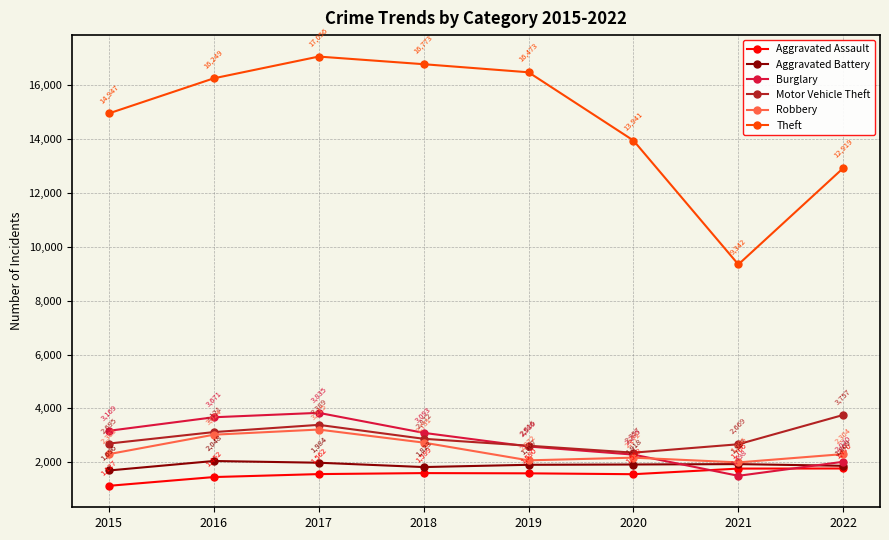

At which category does Aggravated Assault reach its first local valley?

2020